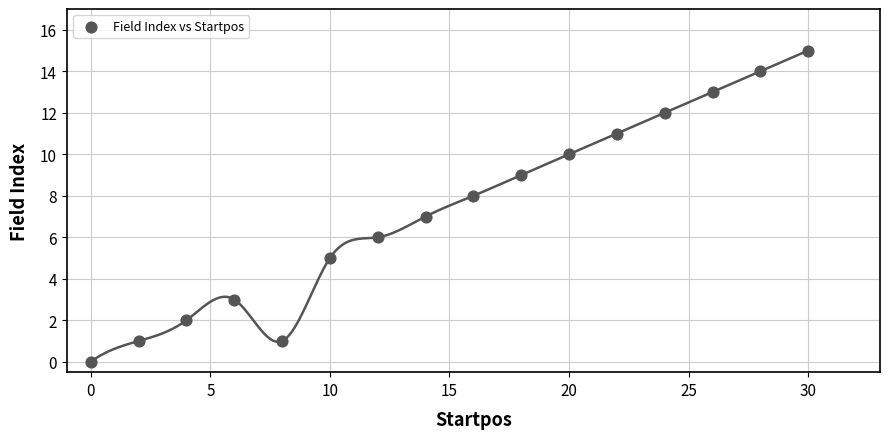

What is the range of Y values (max minus min)?

15